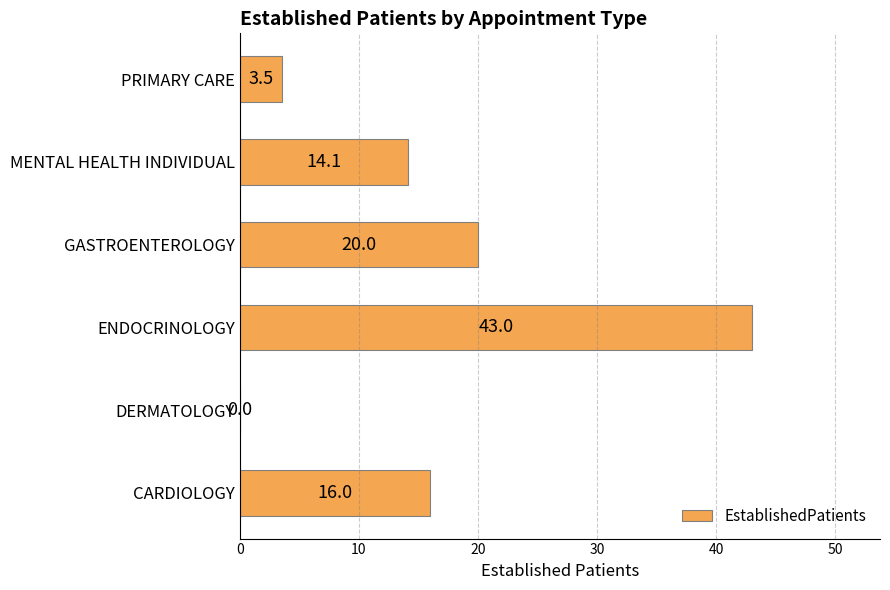

How many positive values are there?

5